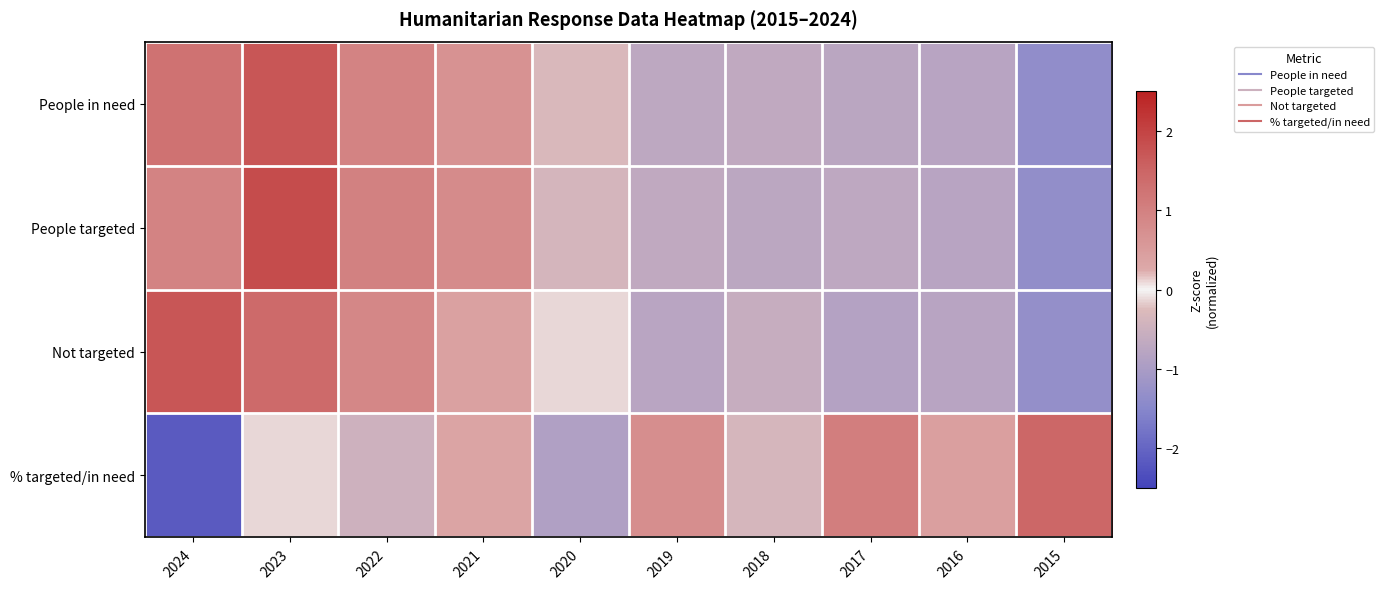

Between 2024 and 2015, which is larger?

2024